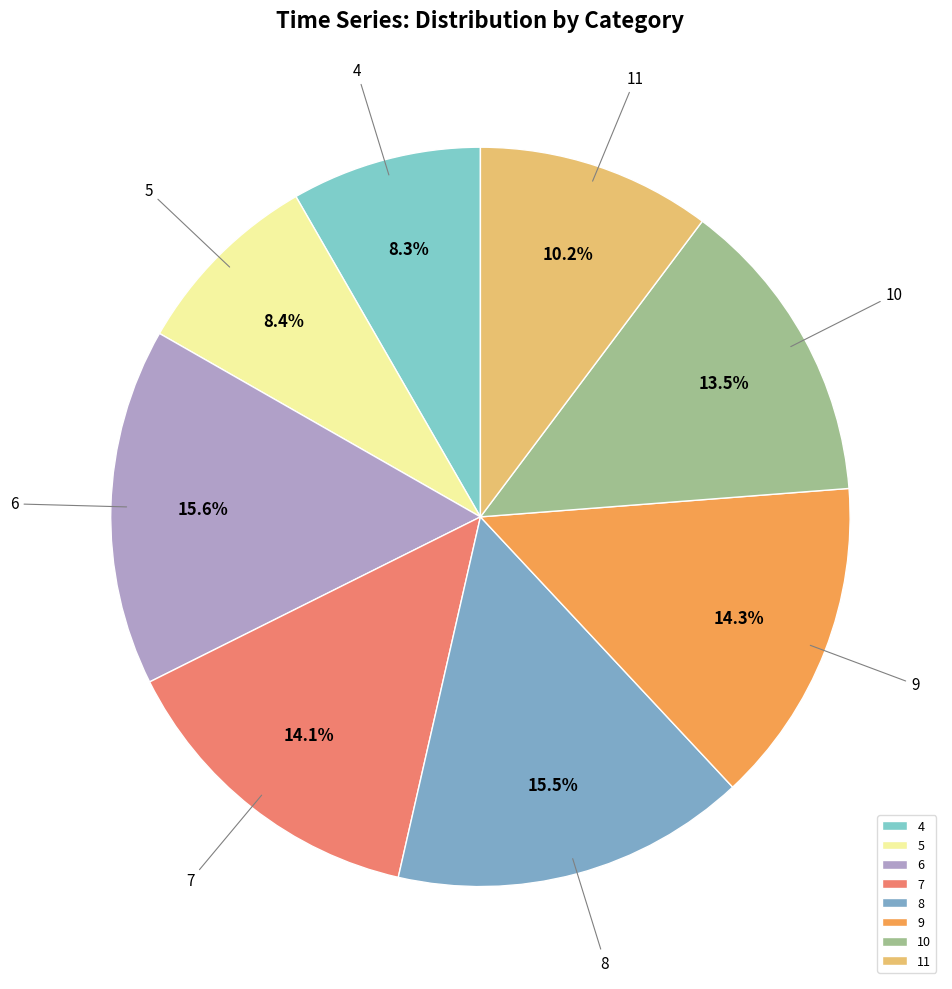

Is 7 the majority of the pie?

No